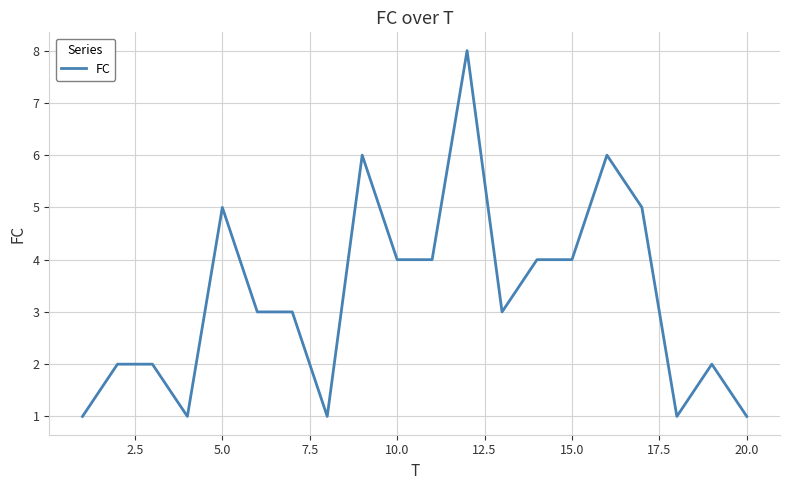

What is the difference between the maximum and minimum values?

7